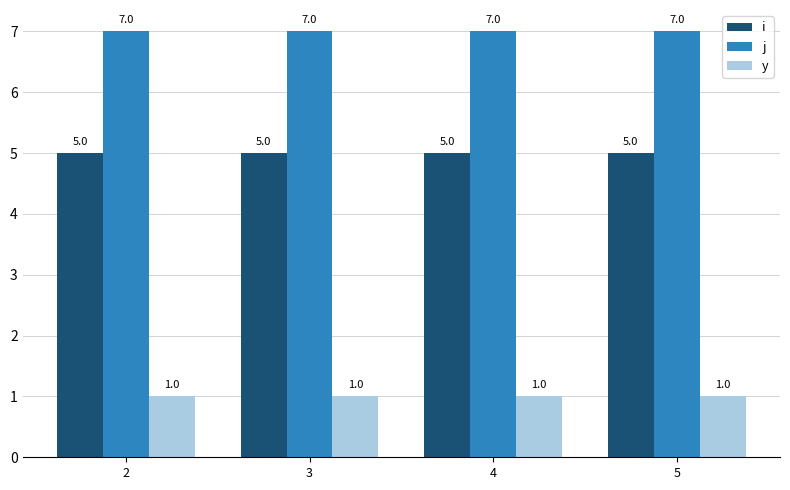

What is the difference between the highest and lowest values at 3?

6